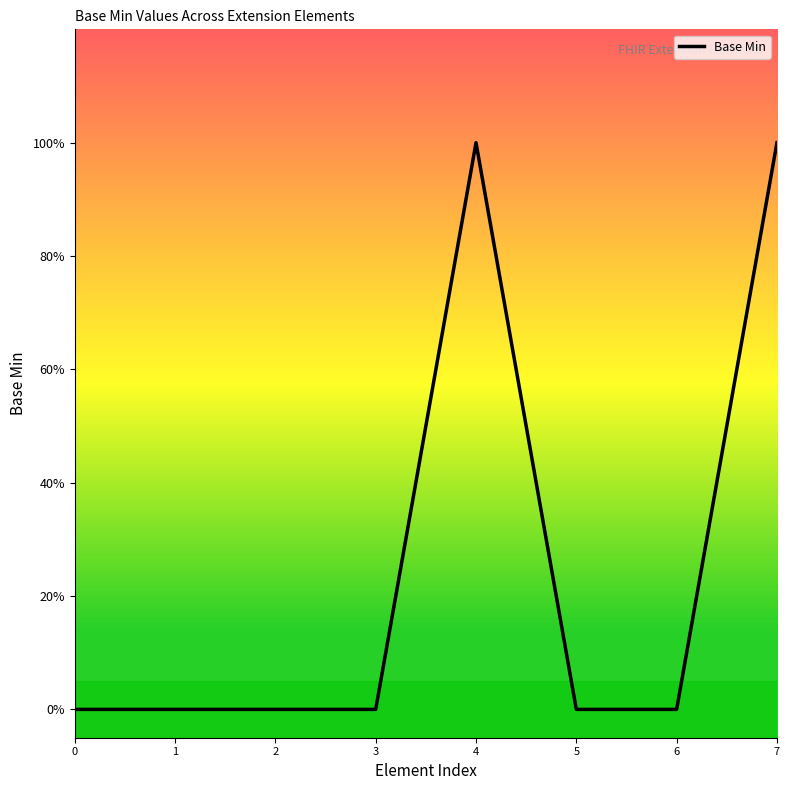

The value at 6 is 0. True or false?

True